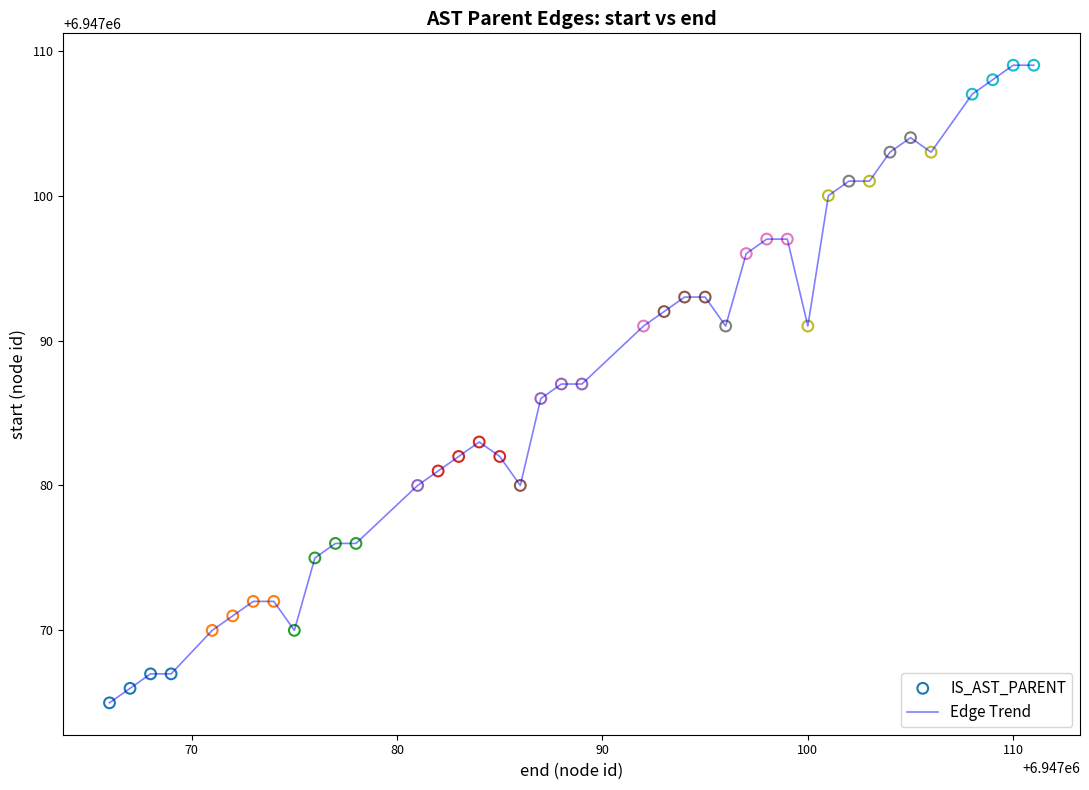

What is the minimum value shown in the chart?

6947065